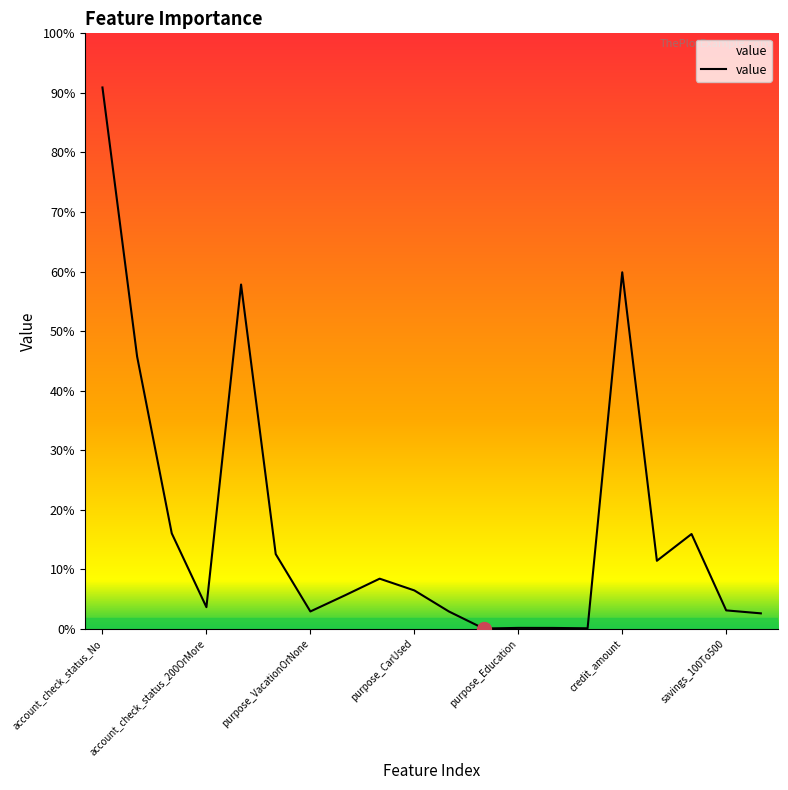

Is this an area chart (filled region under the line)?

No